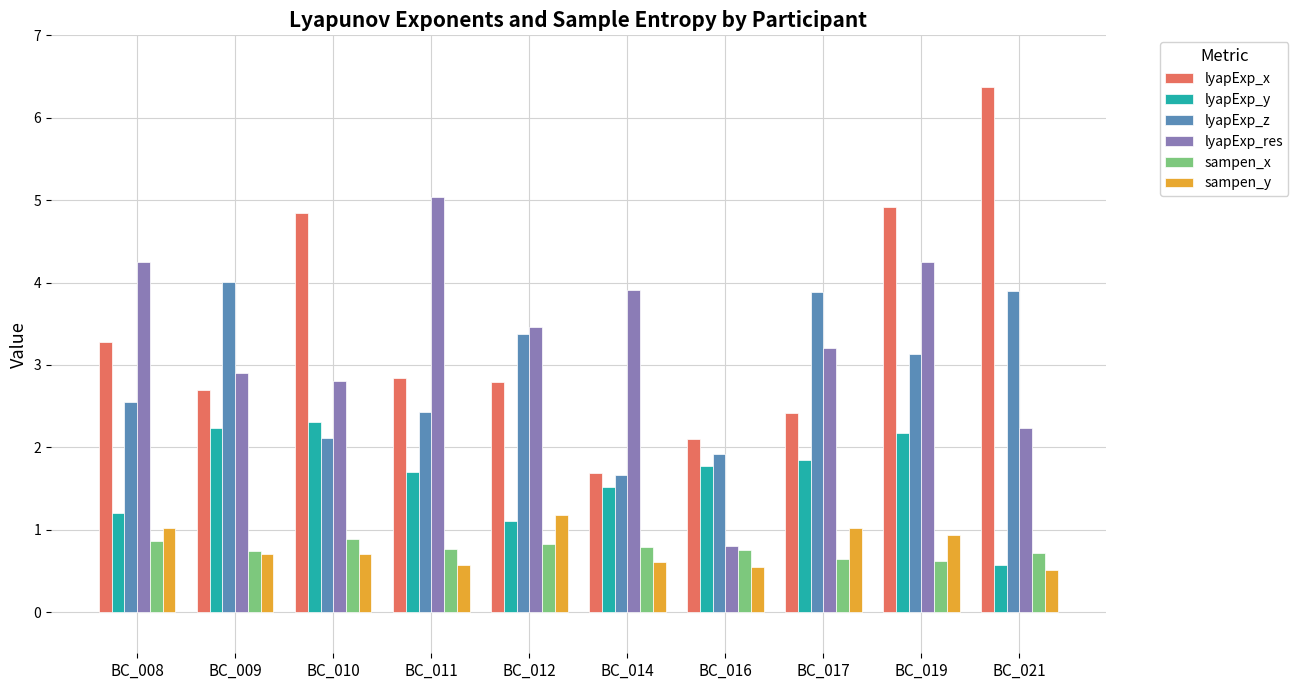

What is the value of the lyapExp_z bar at the 1st from the left?

2.6